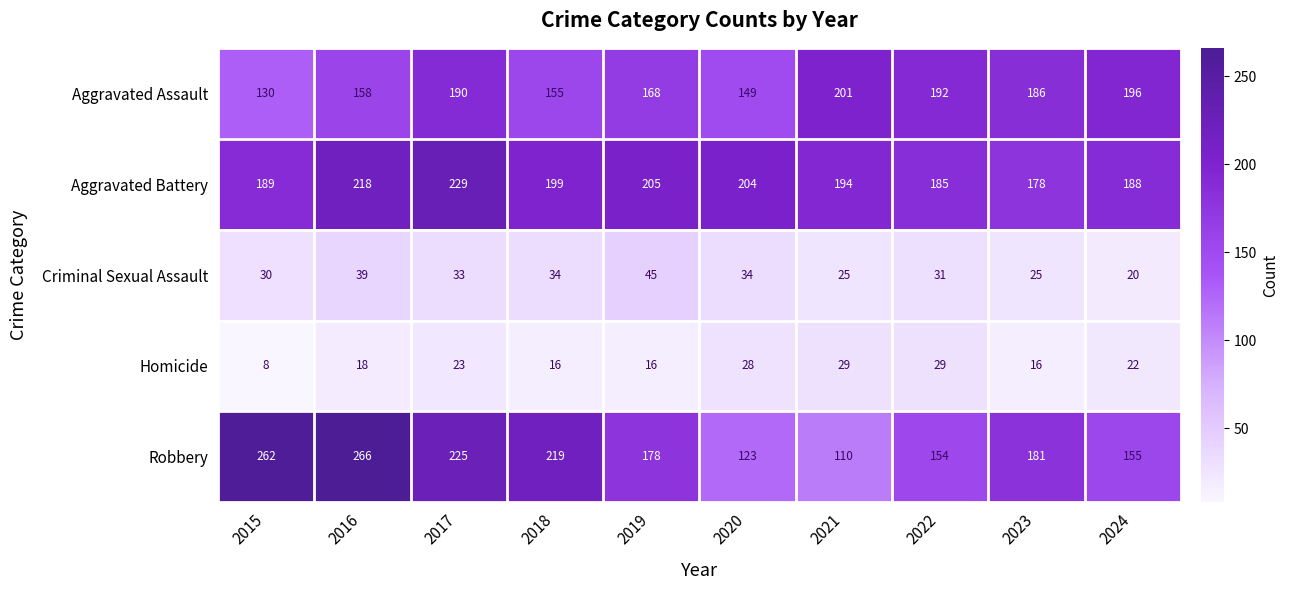

At which label does Homicide first exceed 22?

2017